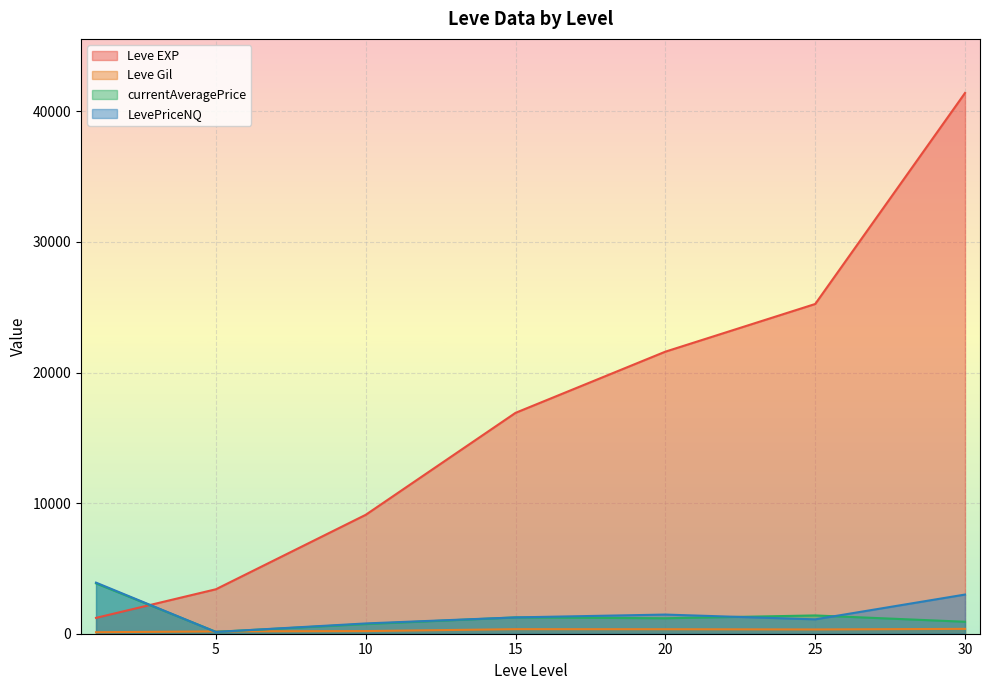

Which series has the largest total across all categories?

Leve EXP